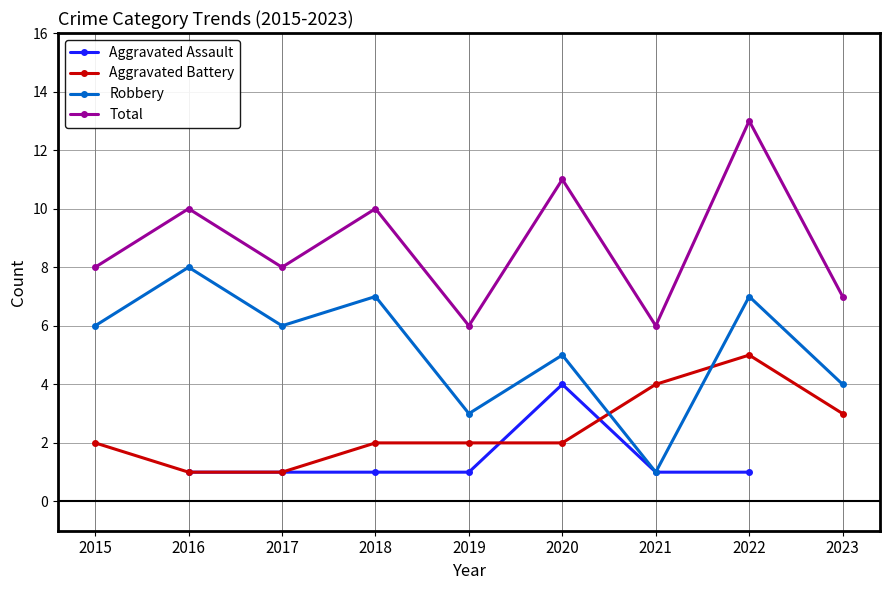

True or false: Aggravated Assault and Aggravated Battery cross at least once.

True